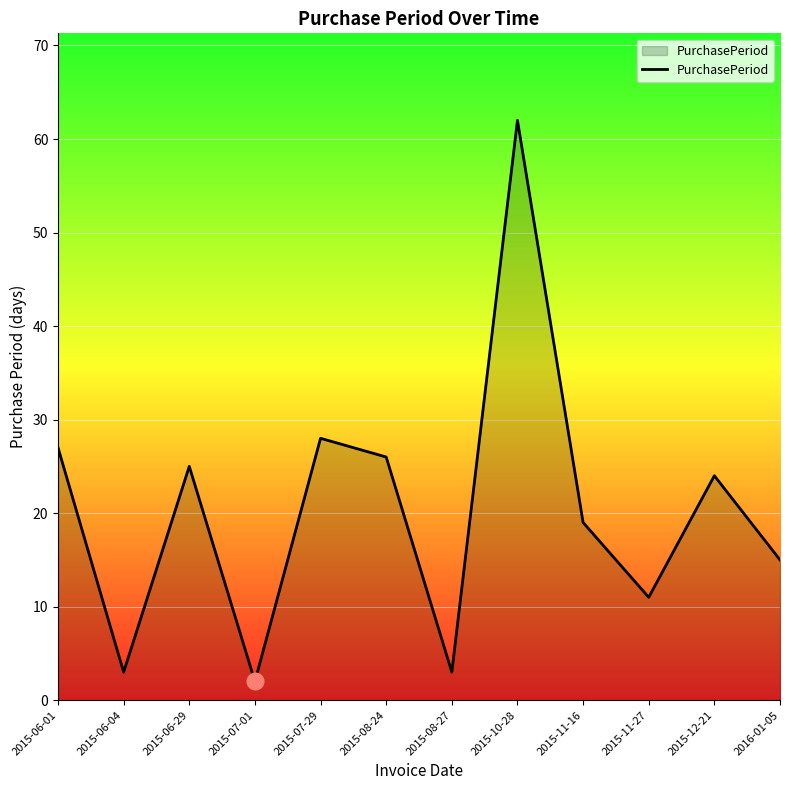

What is the smallest value displayed?

2